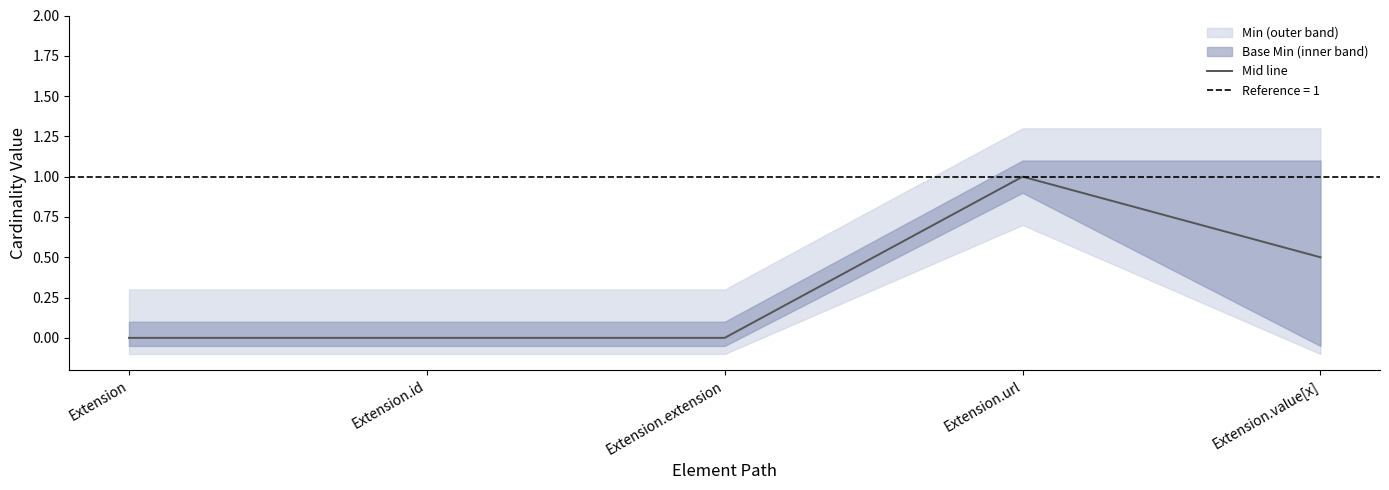

Reading left to right, list all the values displayed in this chart.

0.0	0.0	0.0	1.0	0.5